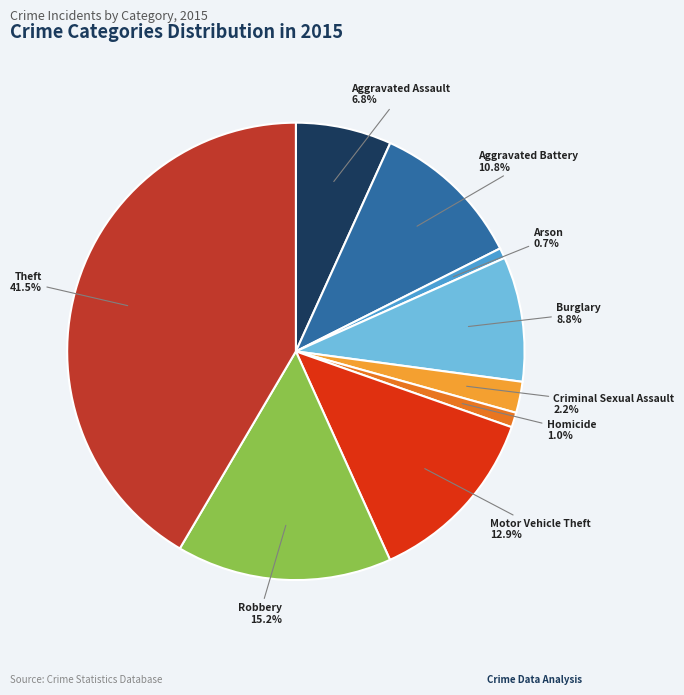

What percentage do Aggravated Assault and Theft together represent?

48.3%